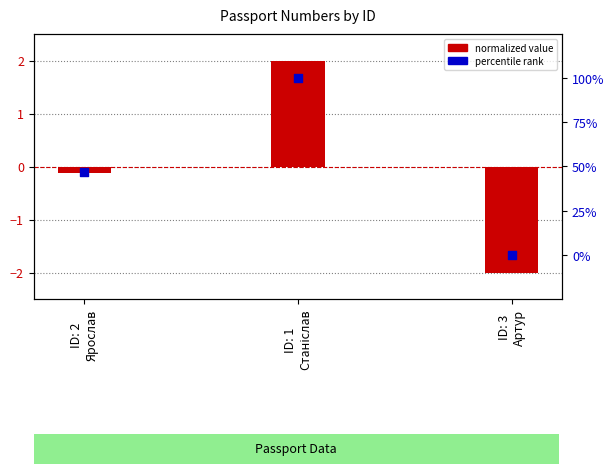

Which series has the widest spread of Y values?

percentile rank